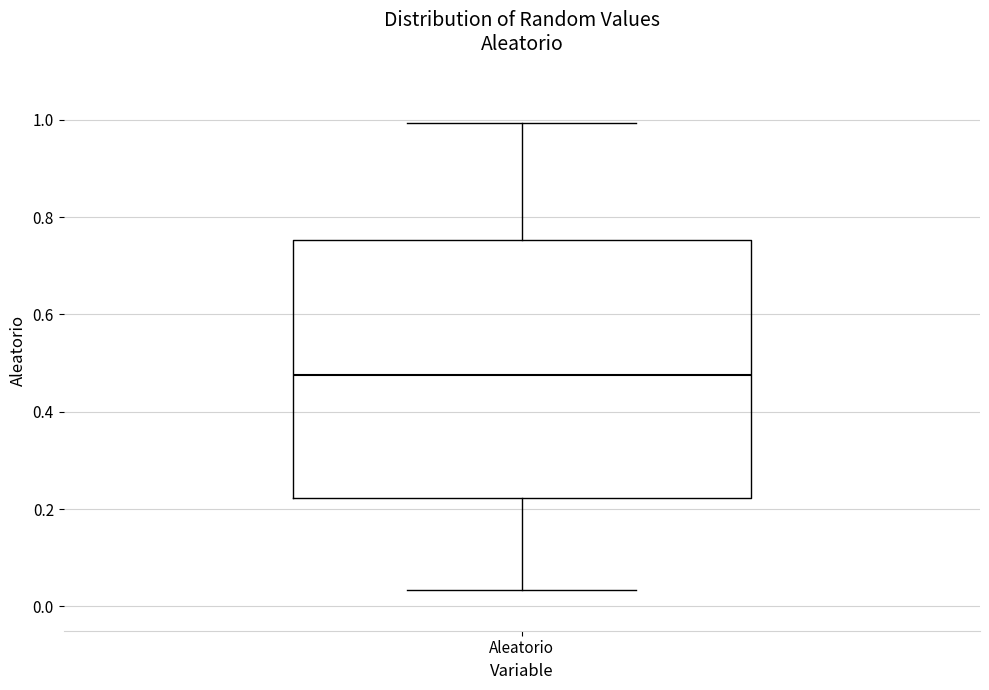

Transcribe this box plot: give where the median line is, the range the box spans, and where the two whiskers end, as read against the y-axis. The values are not printed on the chart, so give them approximately, as read against the axis.

median 0.48, box 0.22 to 0.76, whiskers 0.04 to 1.00